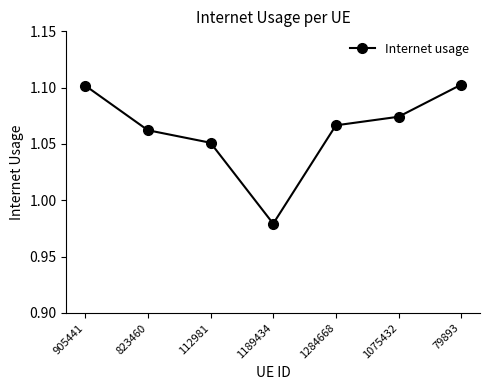

At which label is the value closest to 1?

1189434